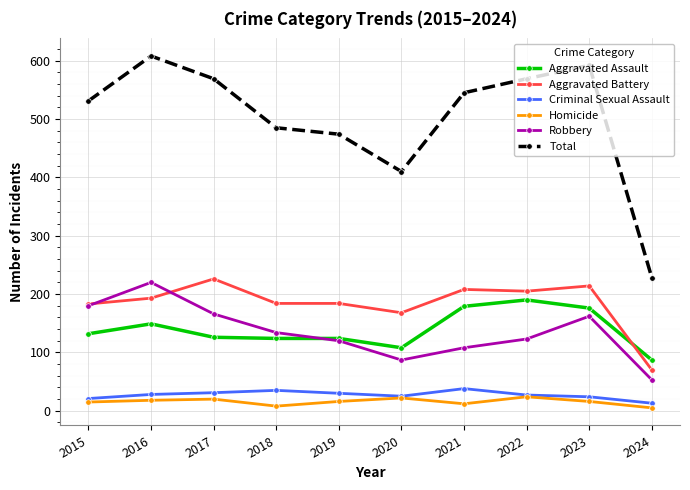

Which category has the lowest value in the Total series?

2024